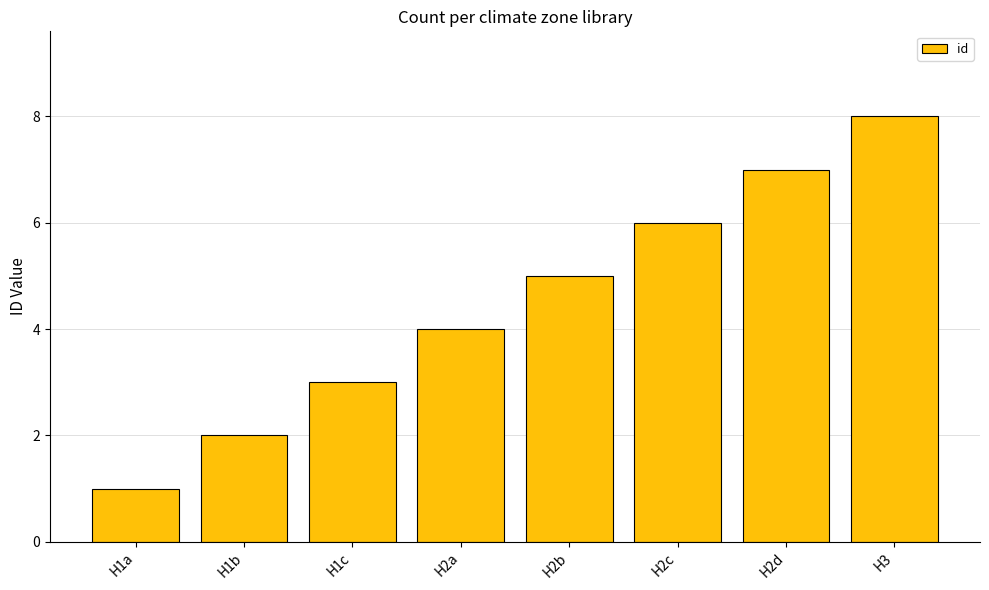

What is the change in value from H2a to H3?

+4